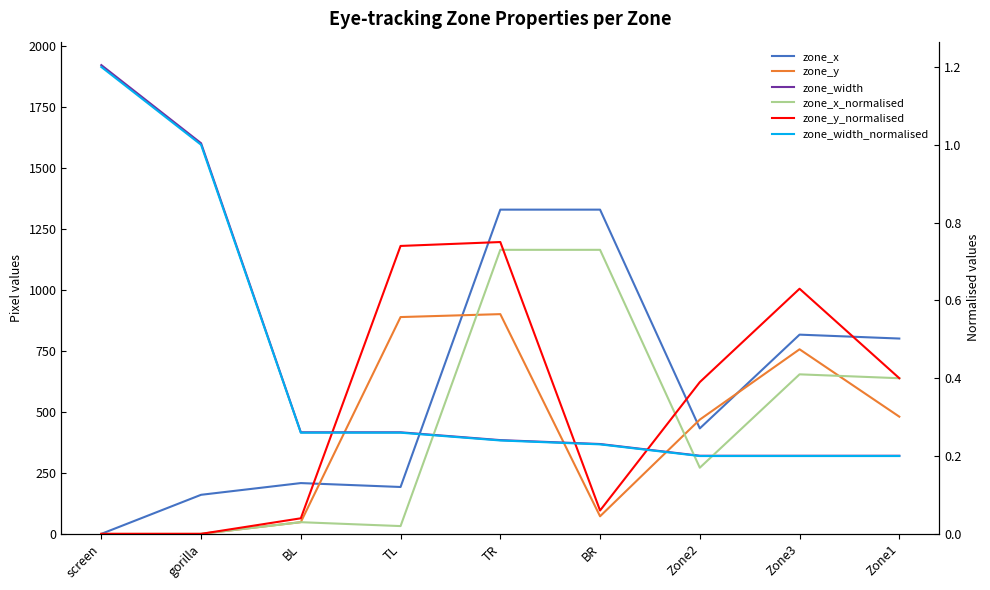

True or false: zone_width_normalised has more than 1 points higher than both neighbors.

False